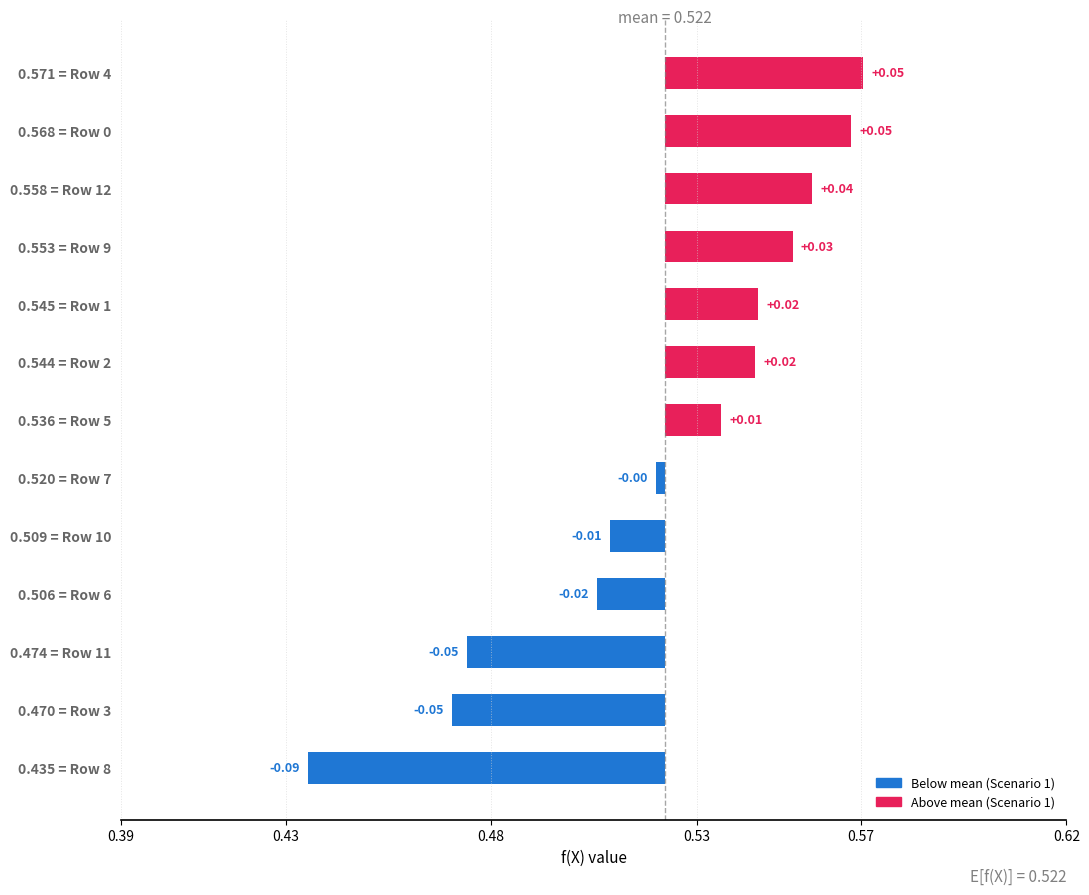

The value at 0.520 = Row 7 is -0.0. True or false?

False